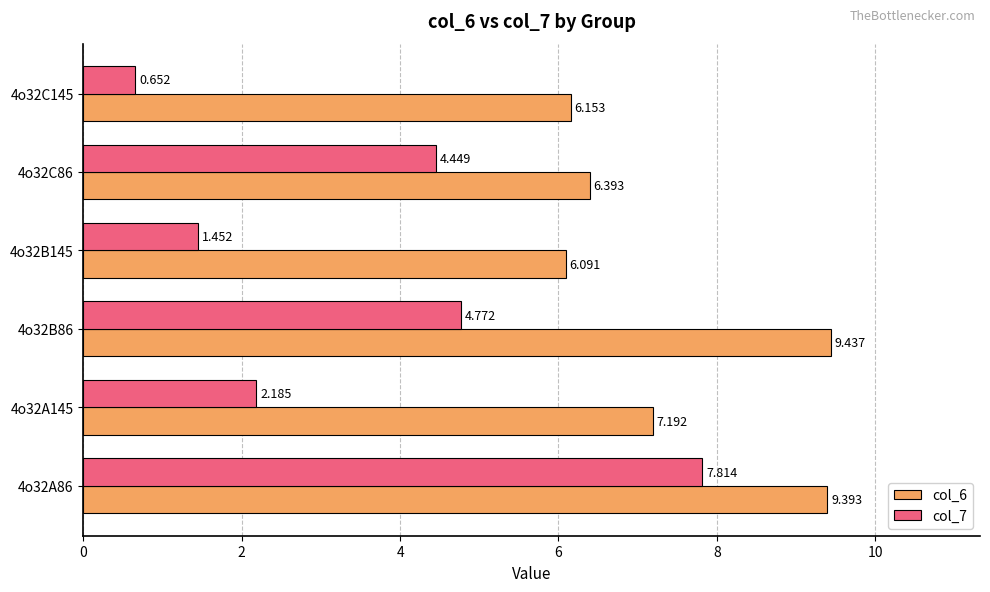

Is the value of col_7 at 4o32B86 greater than the value of col_6 at 4o32C86?

No